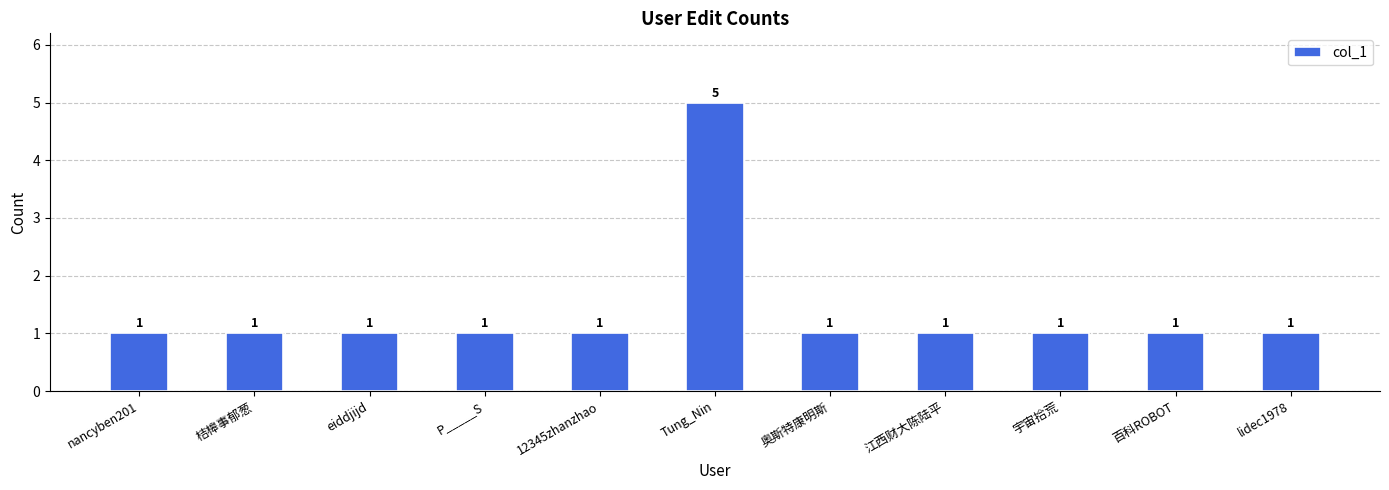

The value at 百科ROBOT is 0. True or false?

False